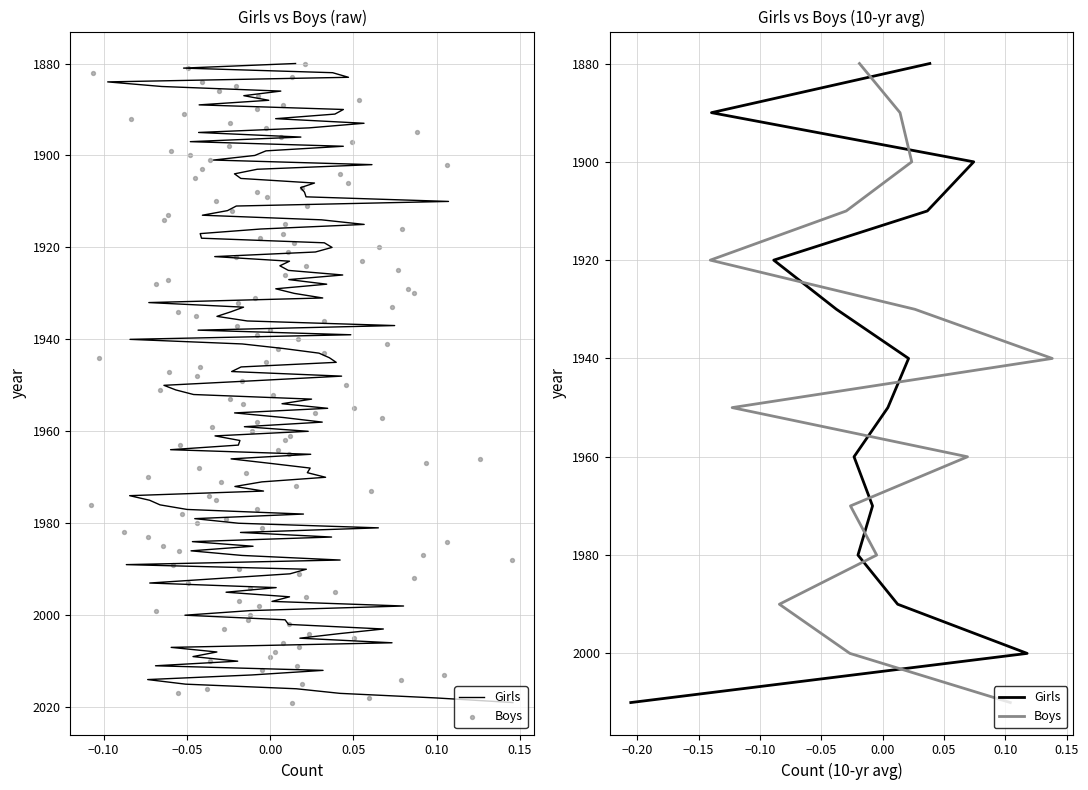

Which series contains the lowest Y value?

Girls